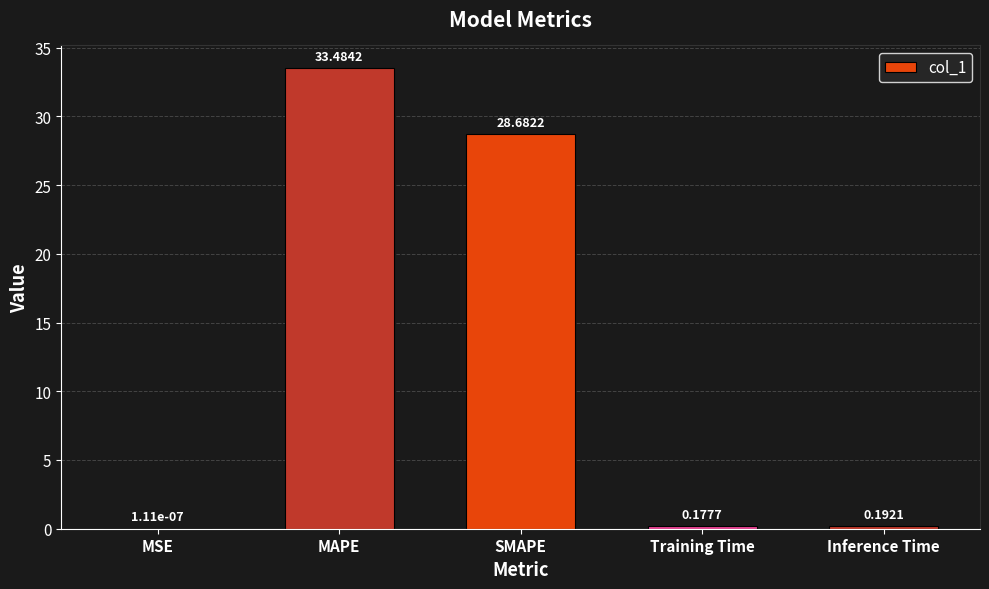

Which has a higher value, Training Time or Inference Time?

Inference Time